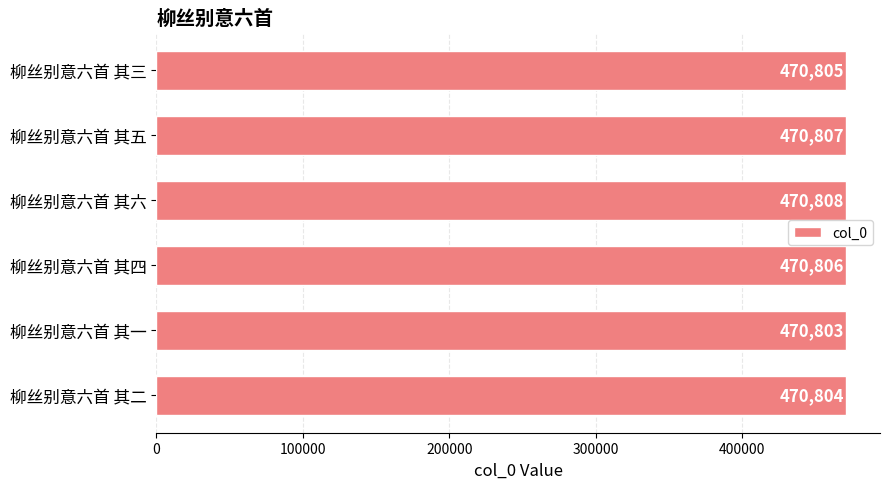

What is the change in value from 柳丝别意六首 其四 to 柳丝别意六首 其六?

+2